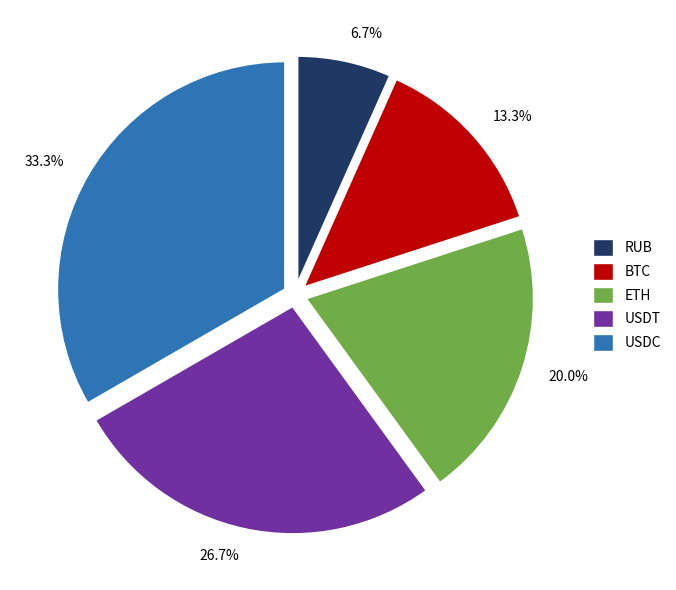

Approximately how many times larger is the value at 26.7% compared to 33.3%?

0.8